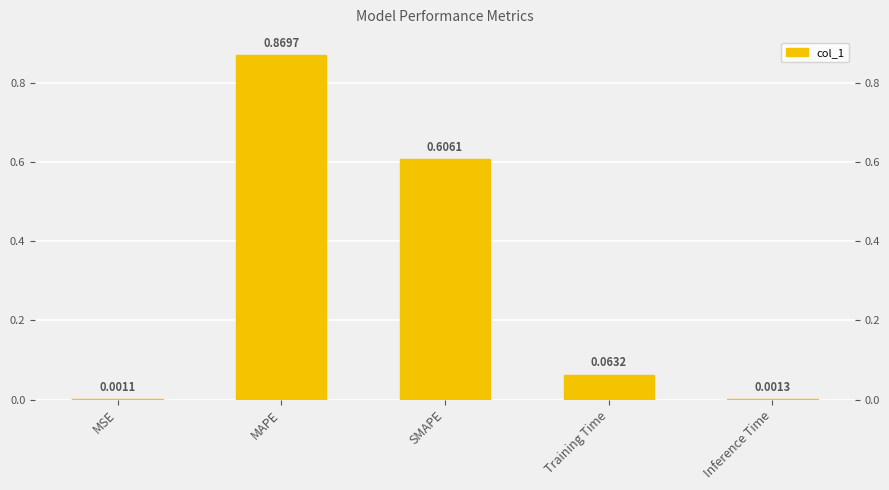

What is the greatest value displayed?

0.9